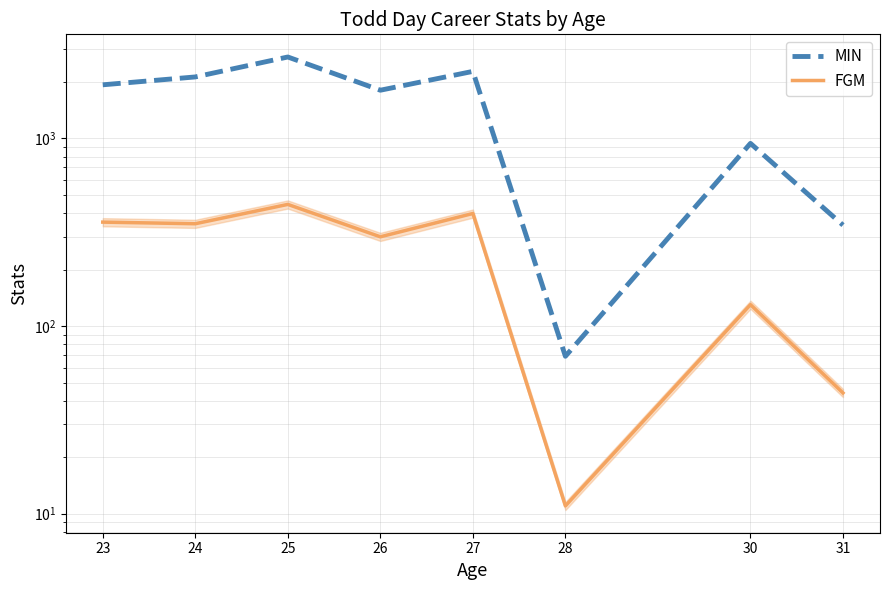

True or false: MIN and FGM cross at least once.

False